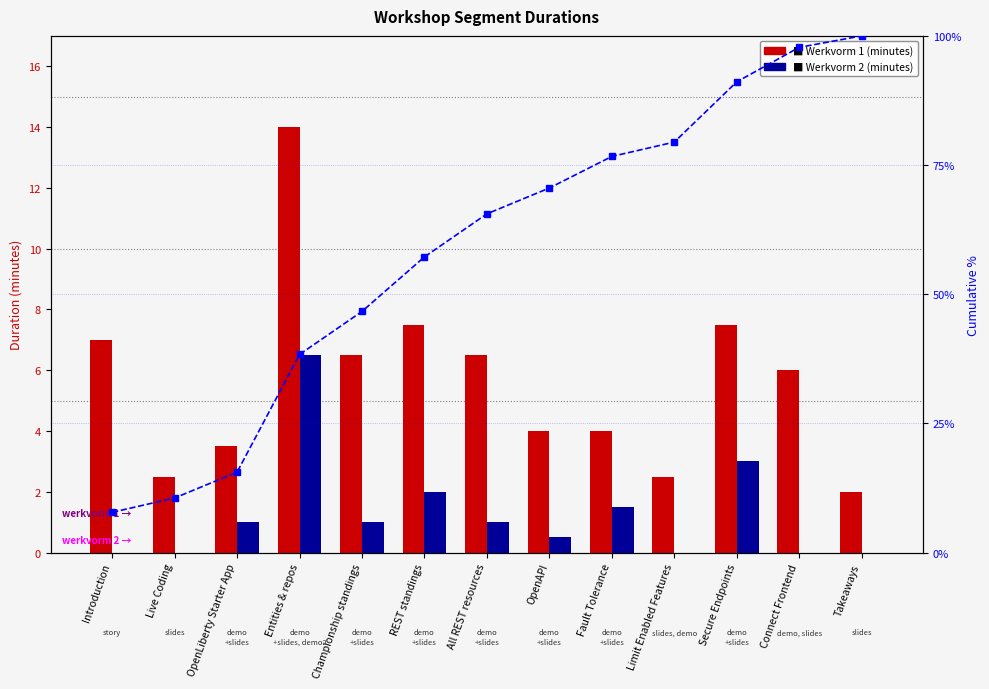

How many series are shown in this chart?

3